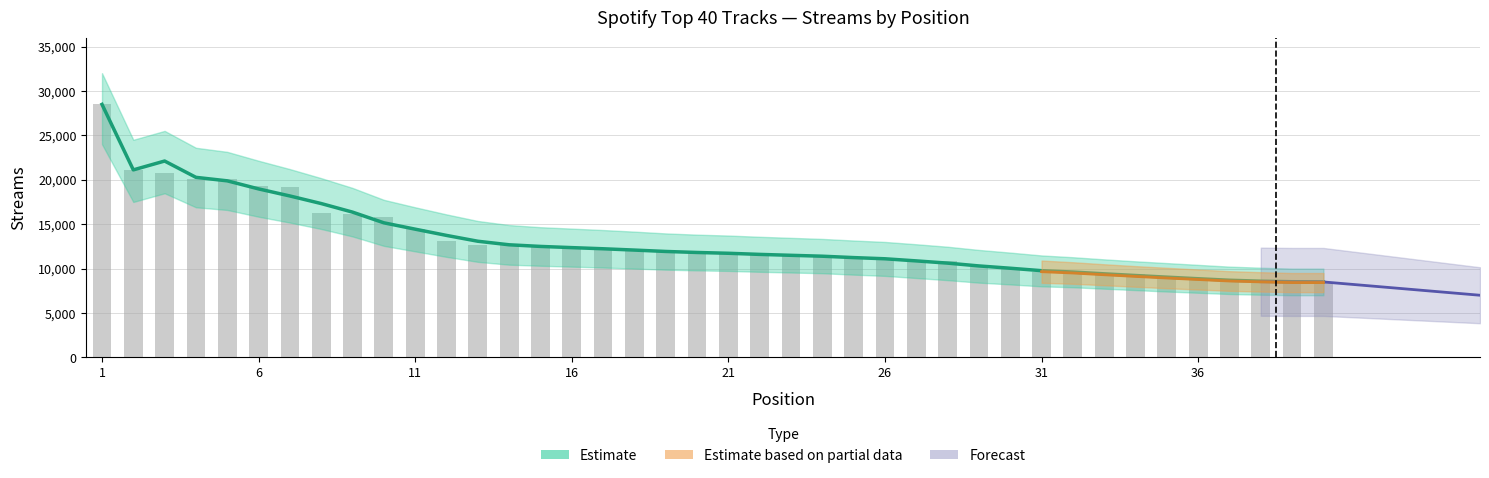

What is the change in value from 21 to 29?

-1568